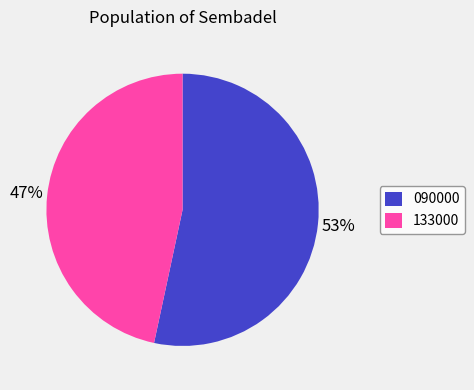

Rank the categories by value from lowest to highest.

133000, 090000